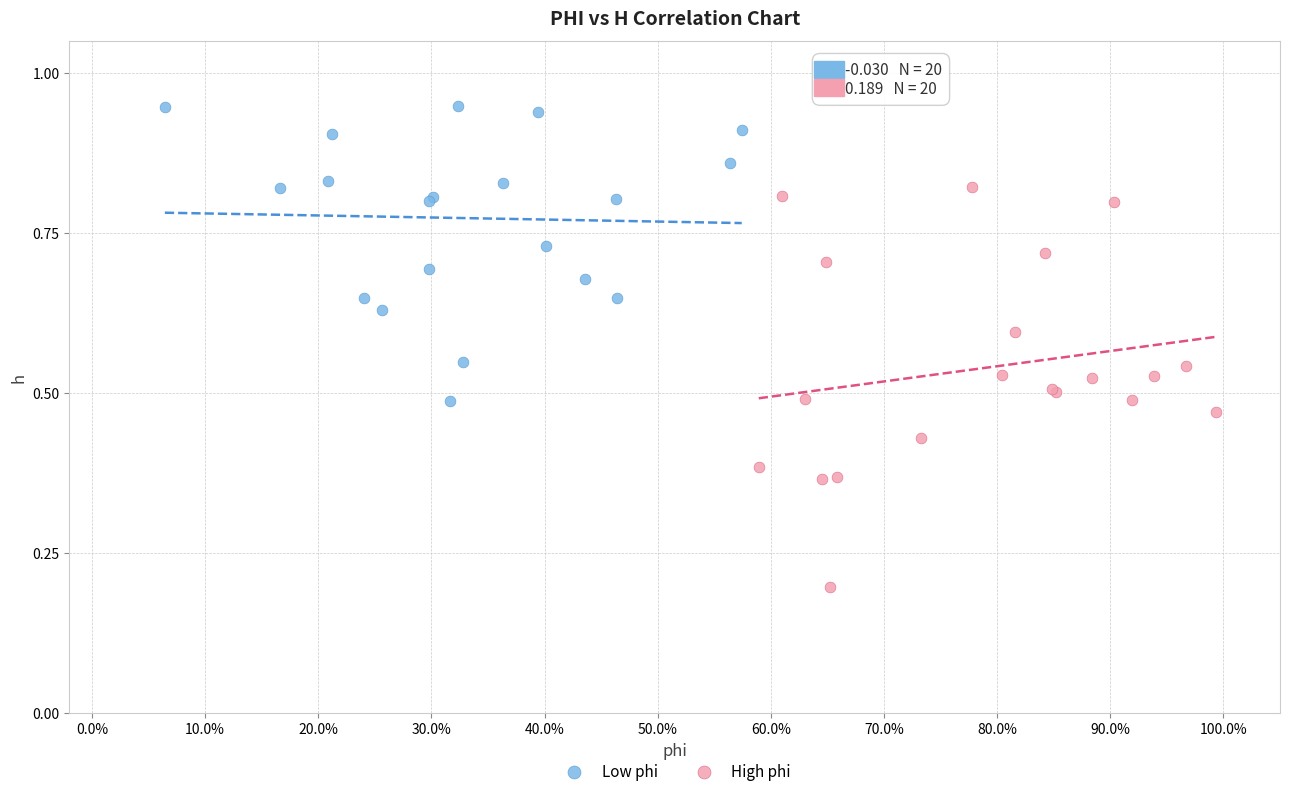

Which series has the largest Y range (max minus min)?

High phi